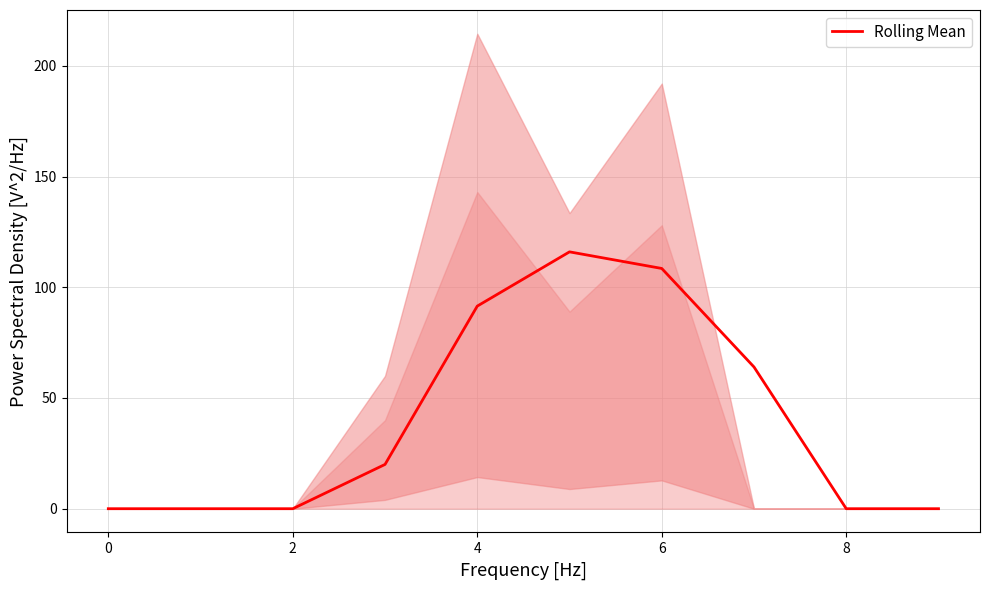

True or false: the data has more than 1 interior local peaks.

False